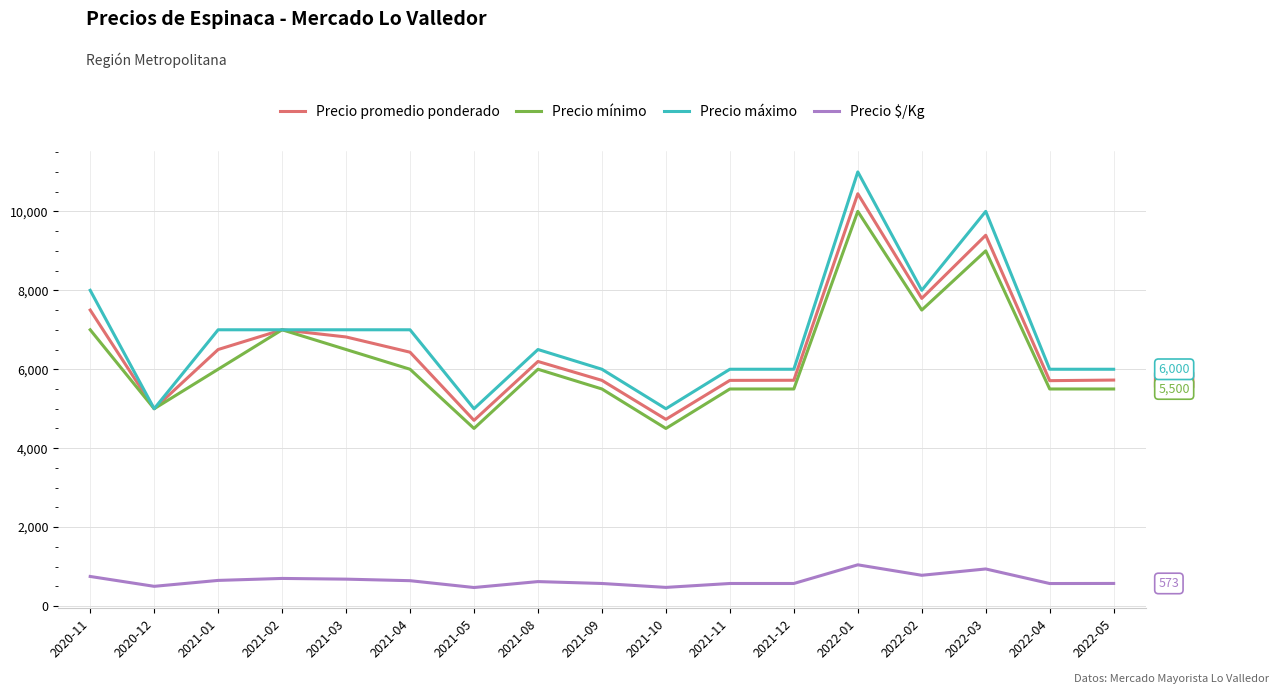

How many values in the Precio $/Kg series are below 620?

8